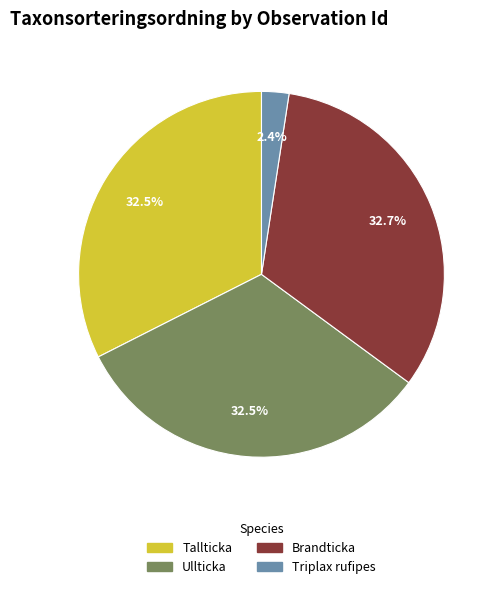

Count the number of slices in the pie.

4